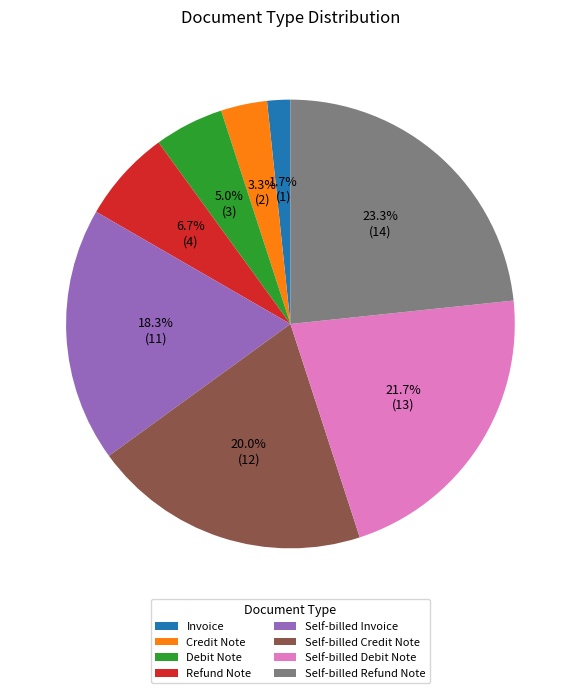

What percentage is the Debit Note slice, to the nearest percent?

5%